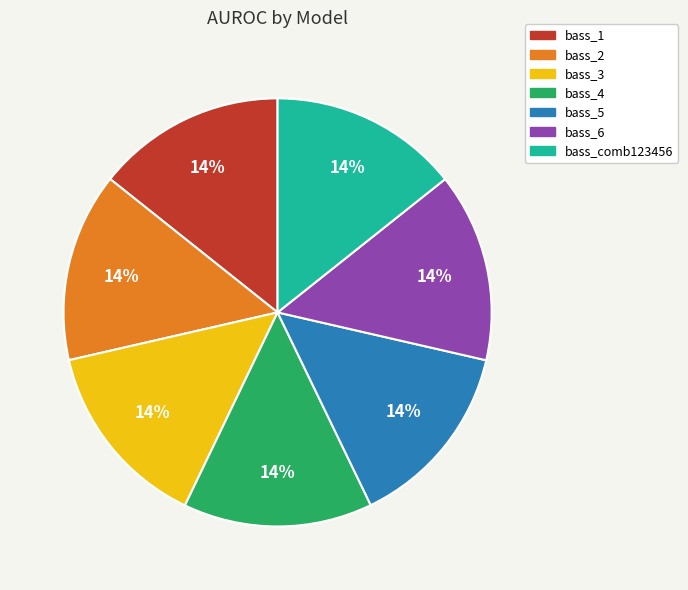

Is there any slice that represents more than half of the pie?

No